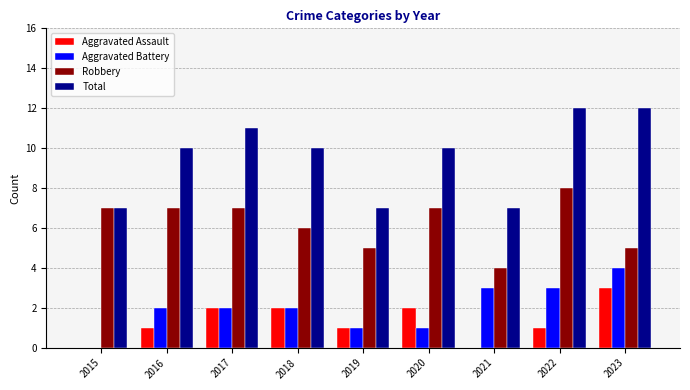

Does the chart contain stacked bars?

No